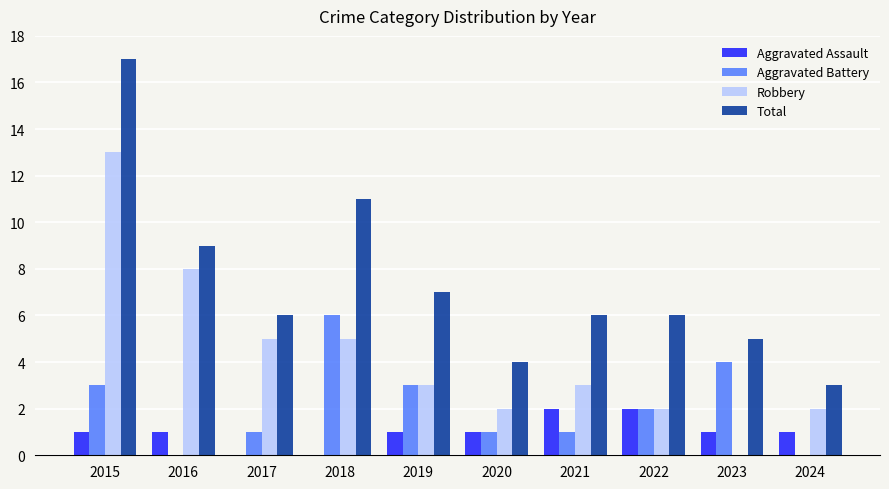

Does the chart contain stacked bars?

No